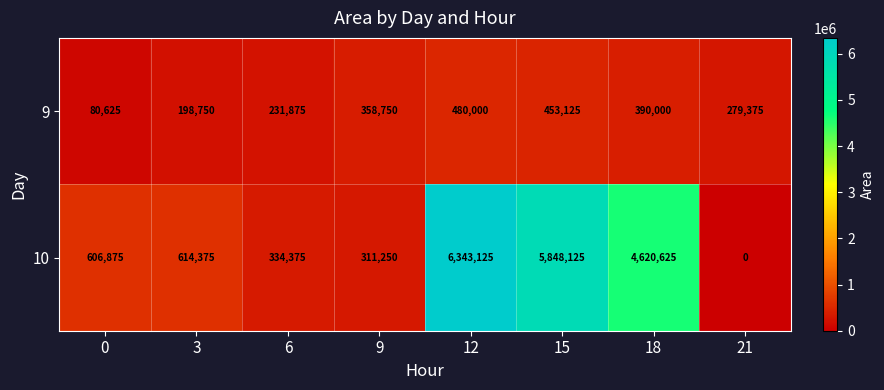

Count the number of categories in the chart.

8